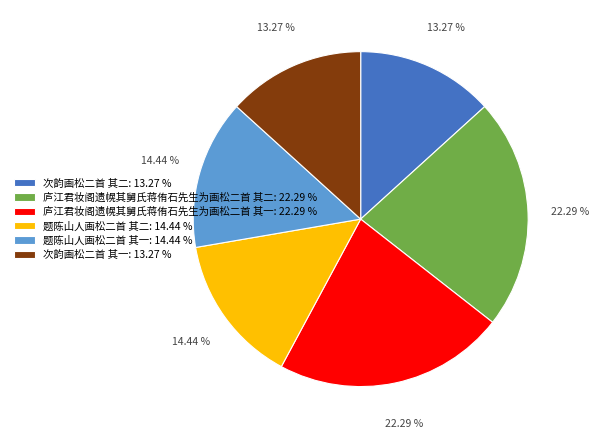

Is 题陈山人画松二首 其一: 14.44 % the majority of the pie?

No